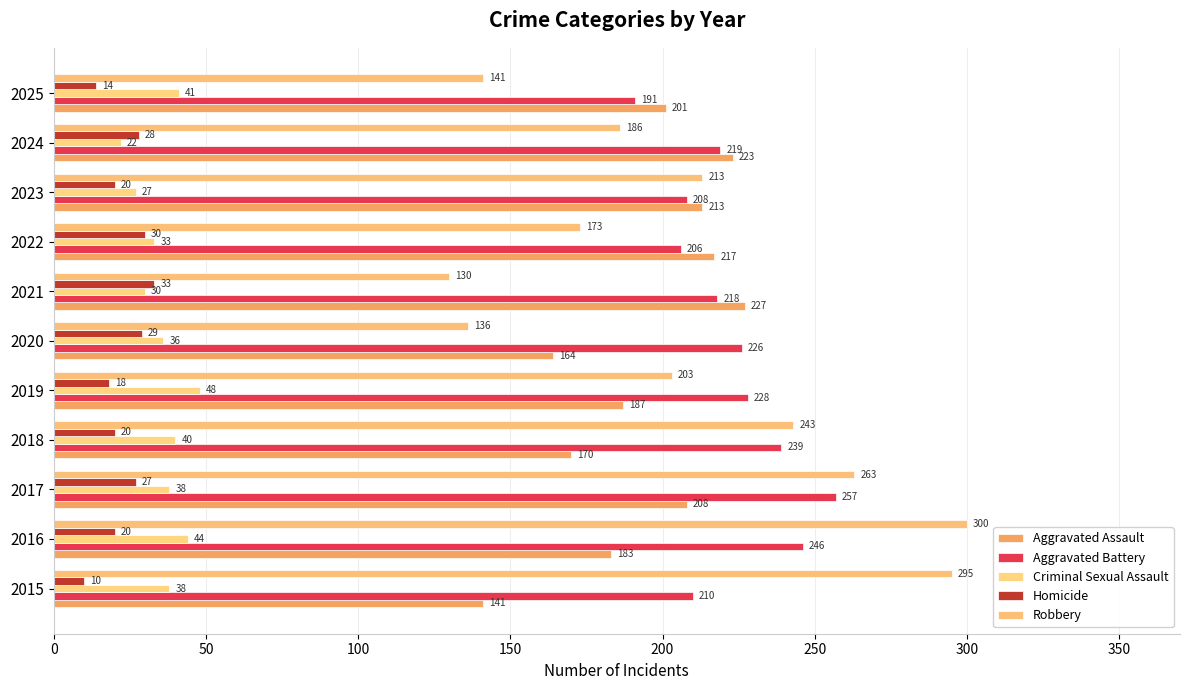

How many values in the Homicide series are below 20?

3